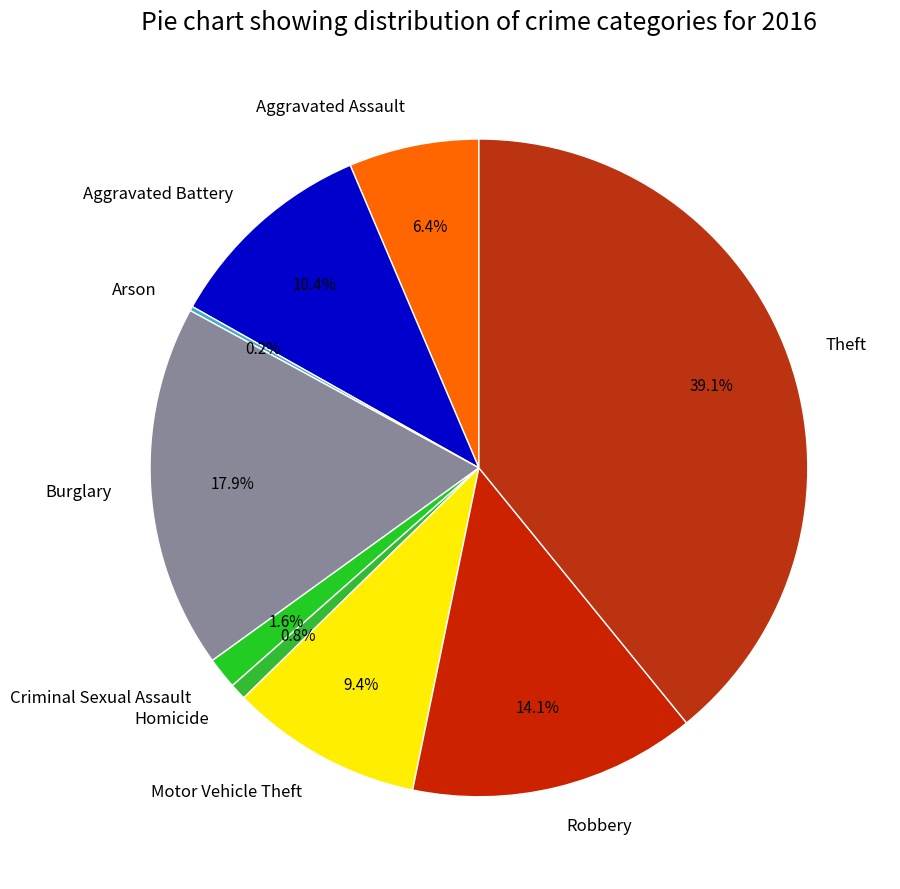

What is the ratio of the value at Motor Vehicle Theft to the value at Robbery?

0.7